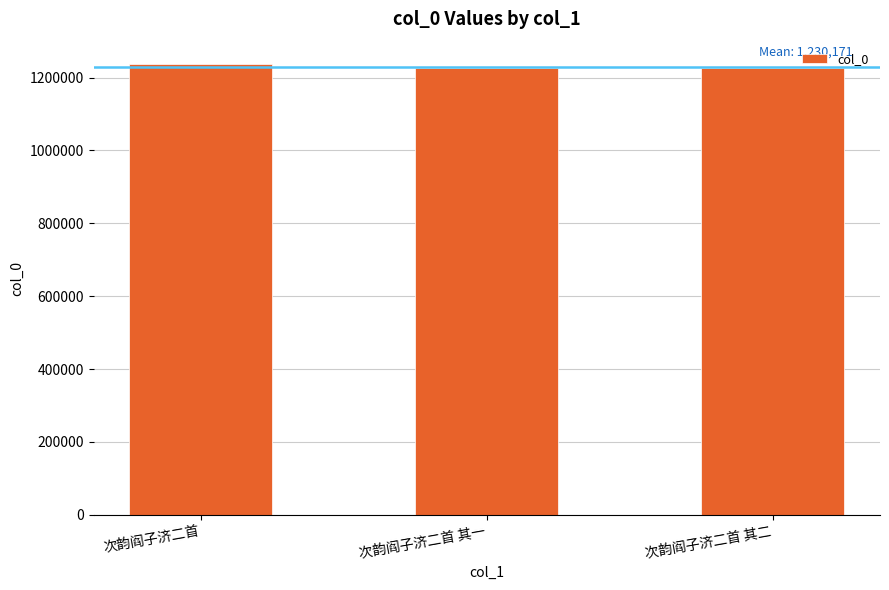

The value at 次韵阎子济二首 is 1236867. True or false?

True